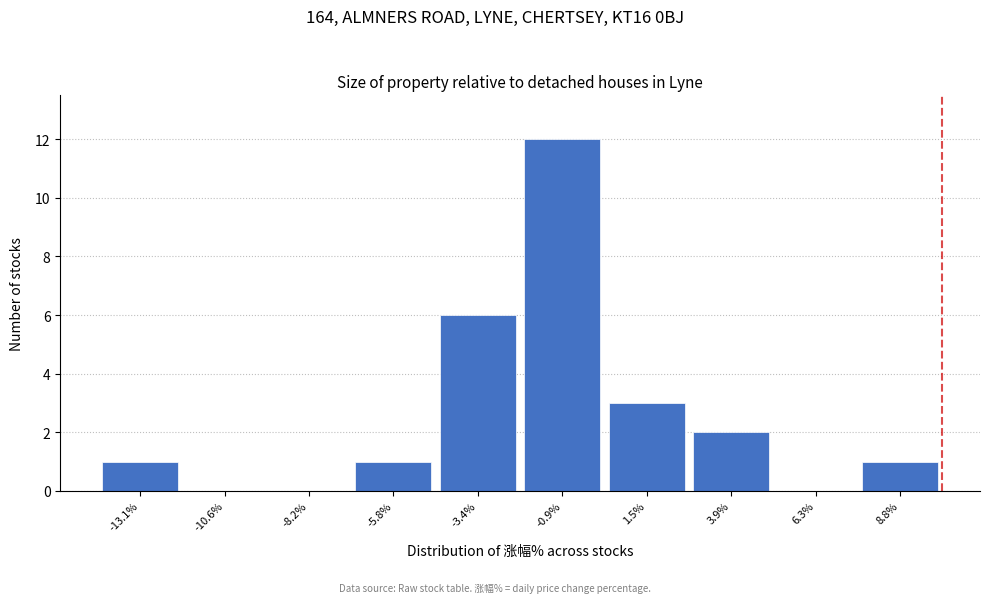

How tall is the bar that spans -7.0 to -4.5 on the x-axis? Neither the bar edges nor the heights are printed on the chart, so give them approximately, as read against the axes.

1